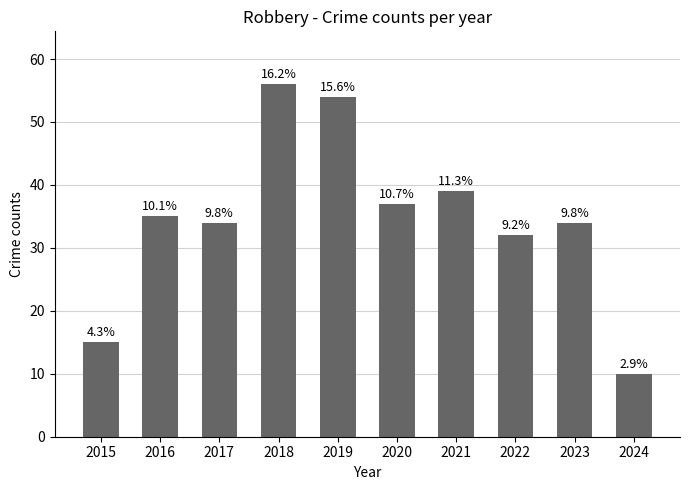

What is the value of the 2nd bar from the left?

35